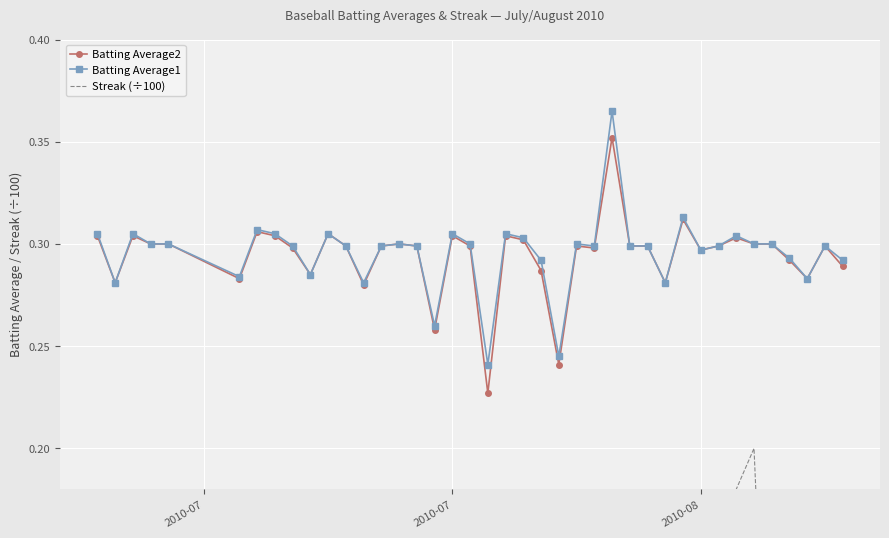

True or false: Batting Average2 and Streak (÷100) intersect in this chart.

False